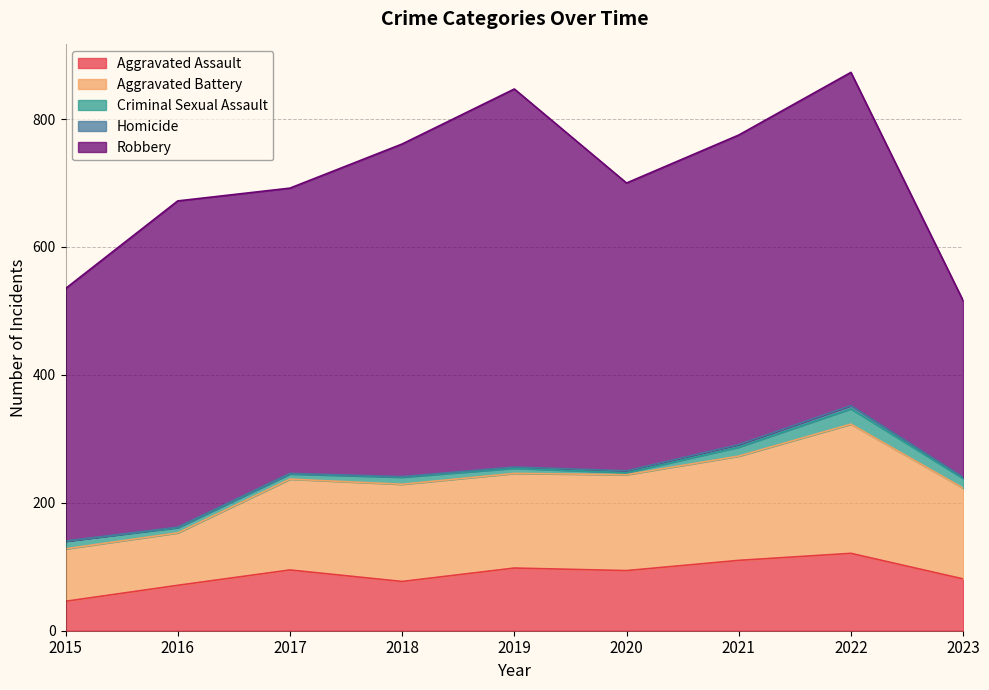

In Aggravated Battery, how many points are higher than both neighbors (excluding endpoints)?

2